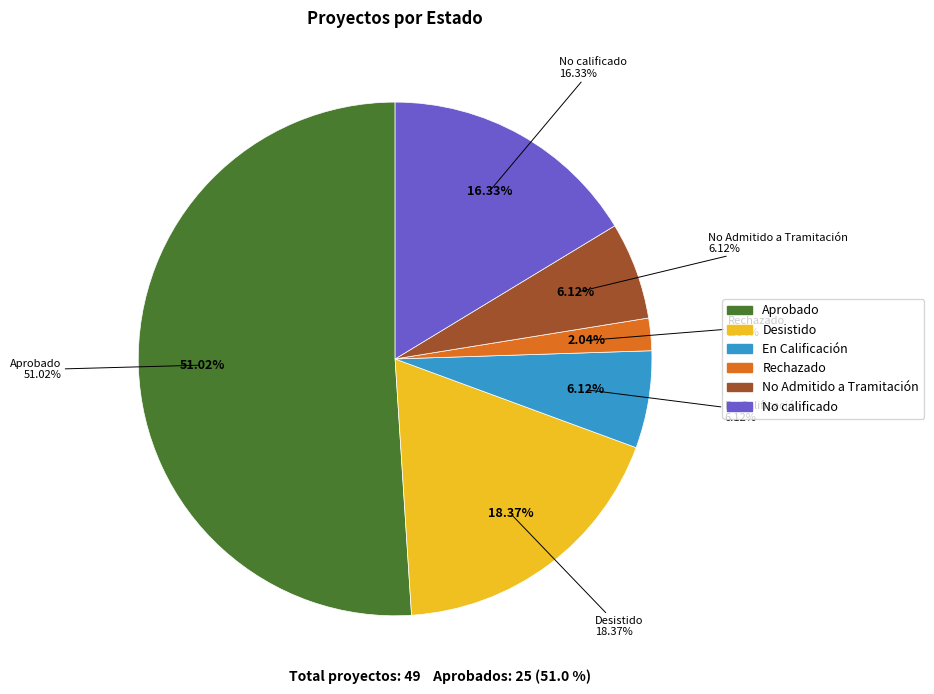

Which has a higher value, No Admitido a Tramitación or Aprobado?

Aprobado